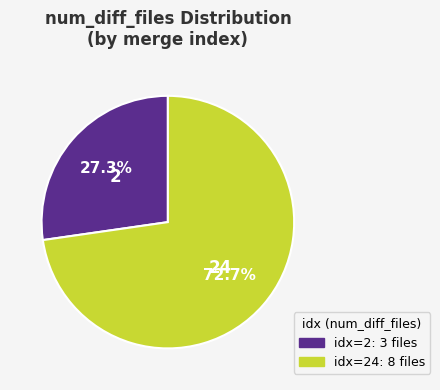

Is there a majority slice in this chart?

Yes